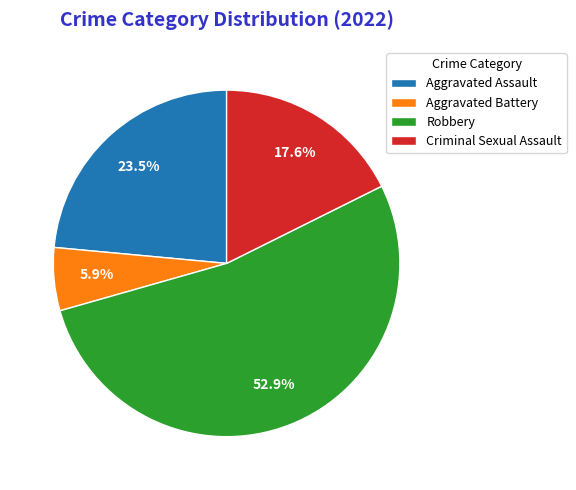

Is it true that Aggravated Assault is 24% of the pie?

True